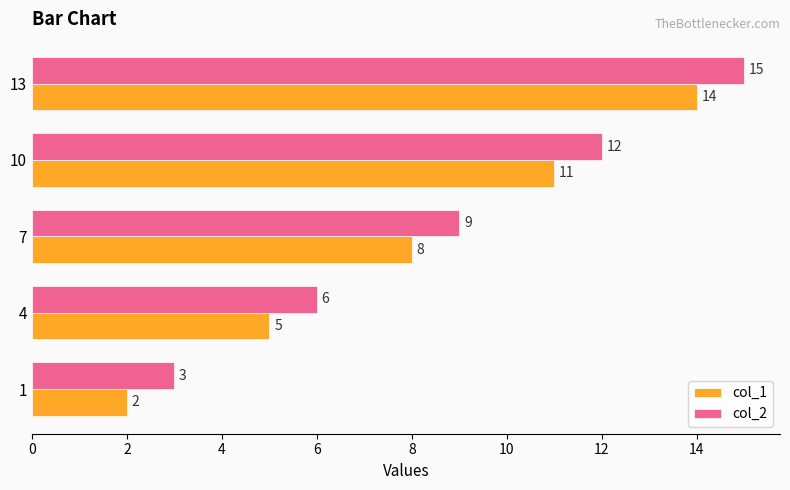

What is the greatest value displayed?

15